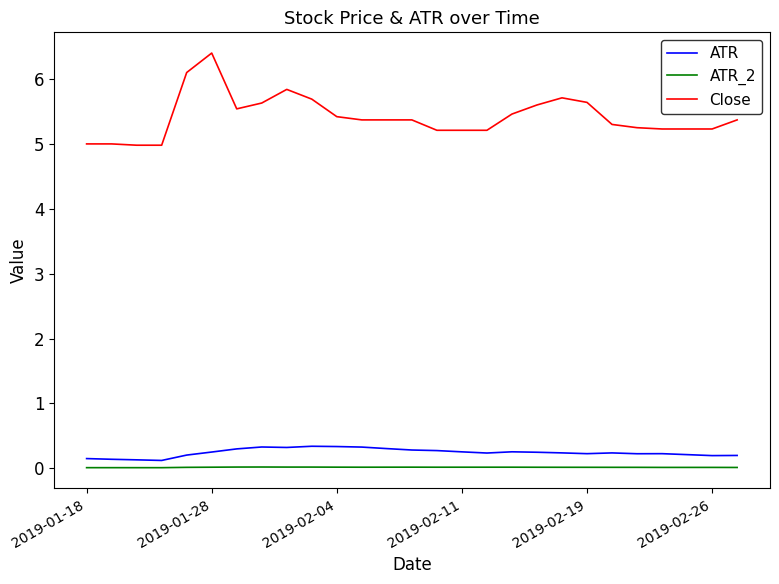

True or false: Close and ATR intersect in this chart.

False